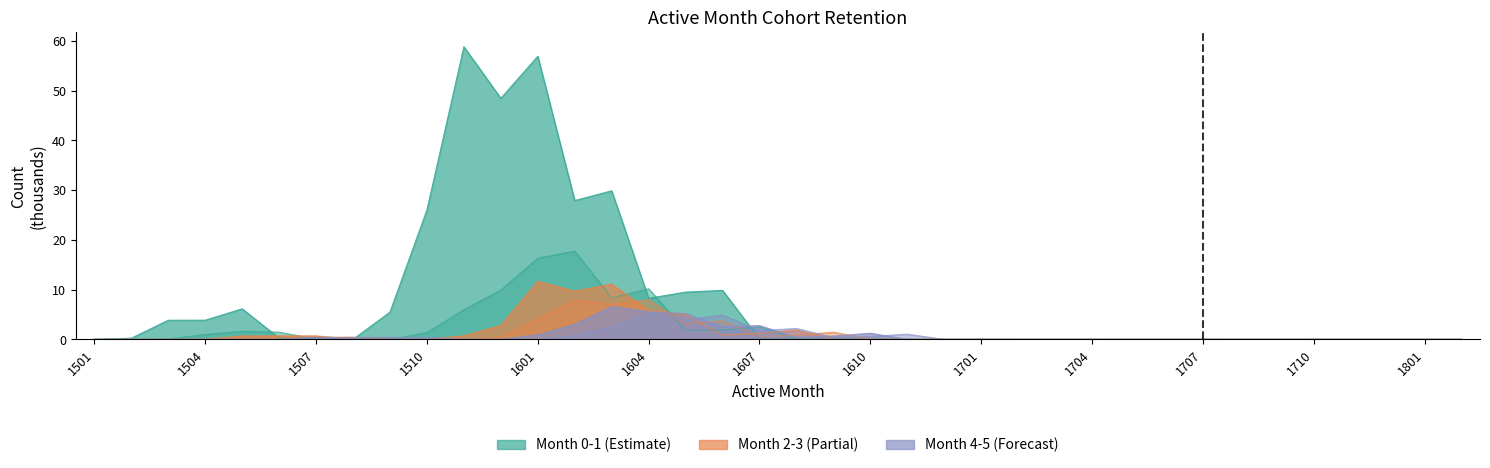

Where is the first local maximum for Month 4?

1507